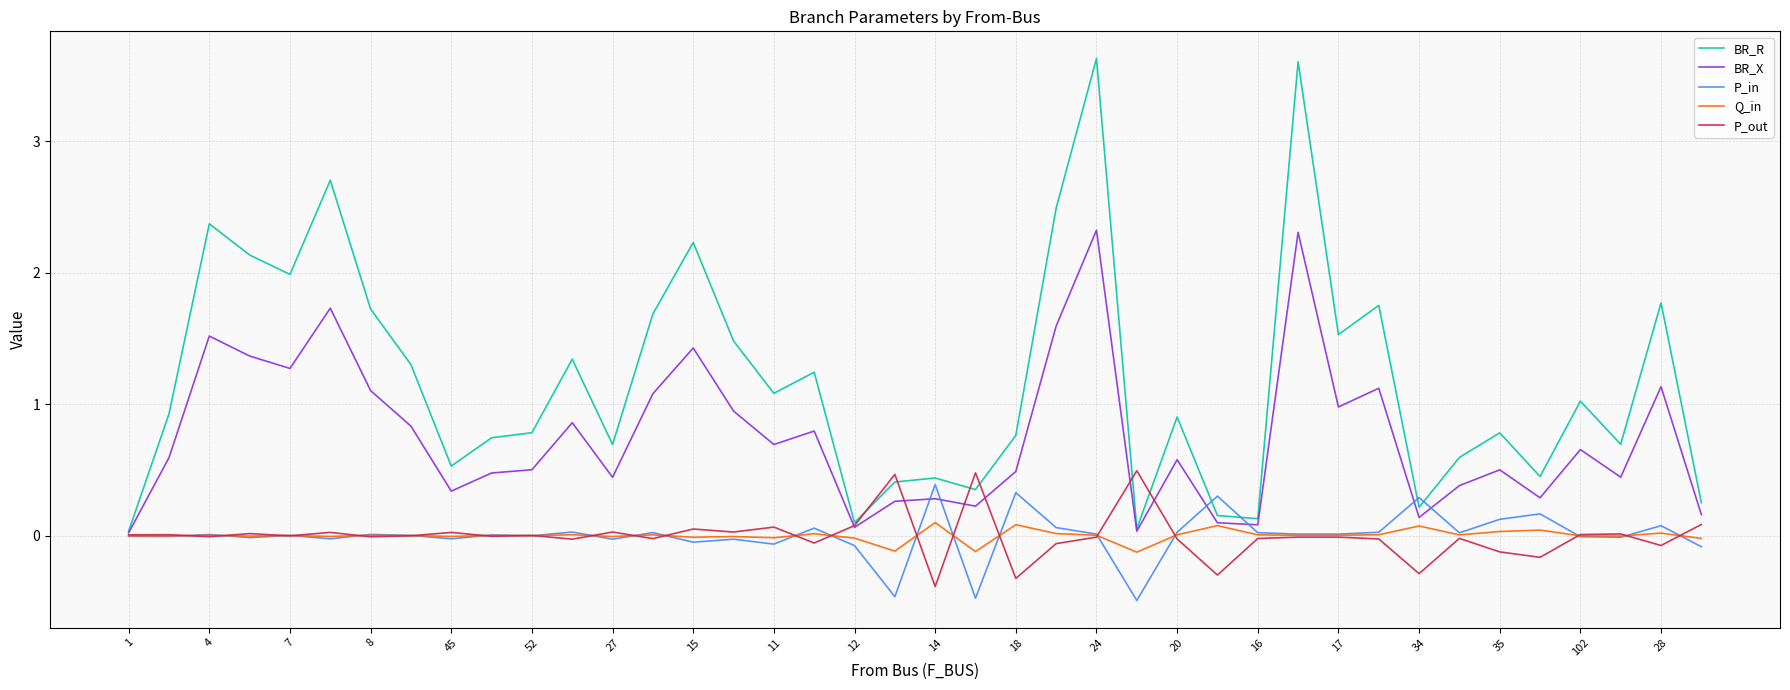

Which series has the largest range (max minus min)?

BR_R